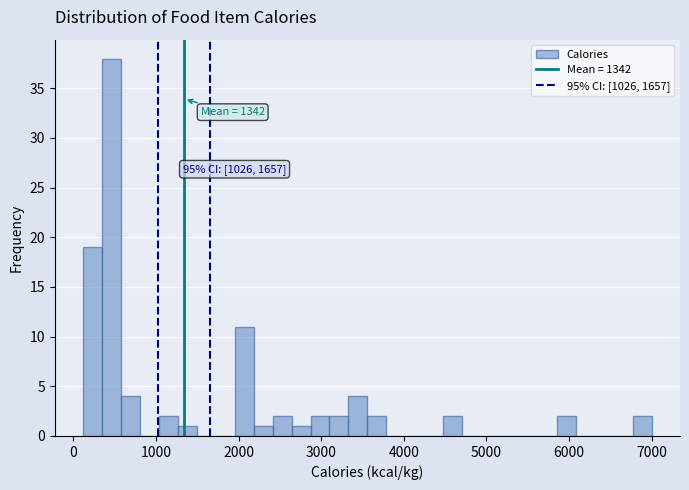

Around what value on the x-axis is the tallest bar? Give the approximate position of its centre, as read against the axis.

500